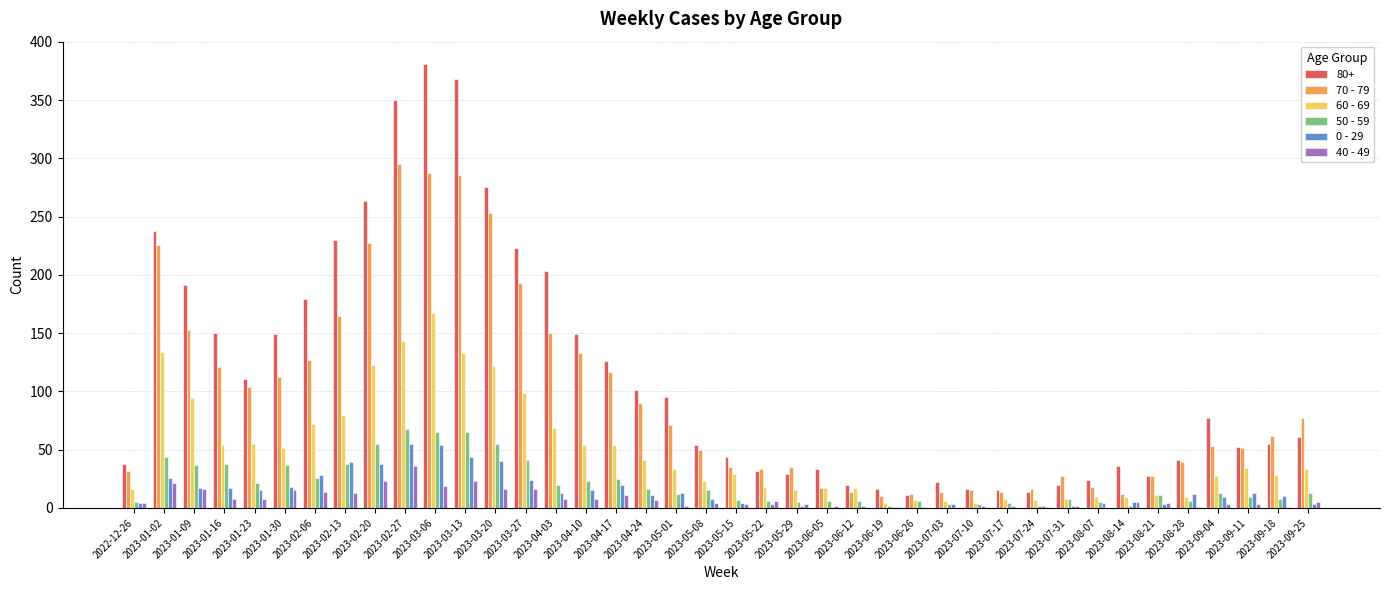

Does the chart contain stacked bars?

No